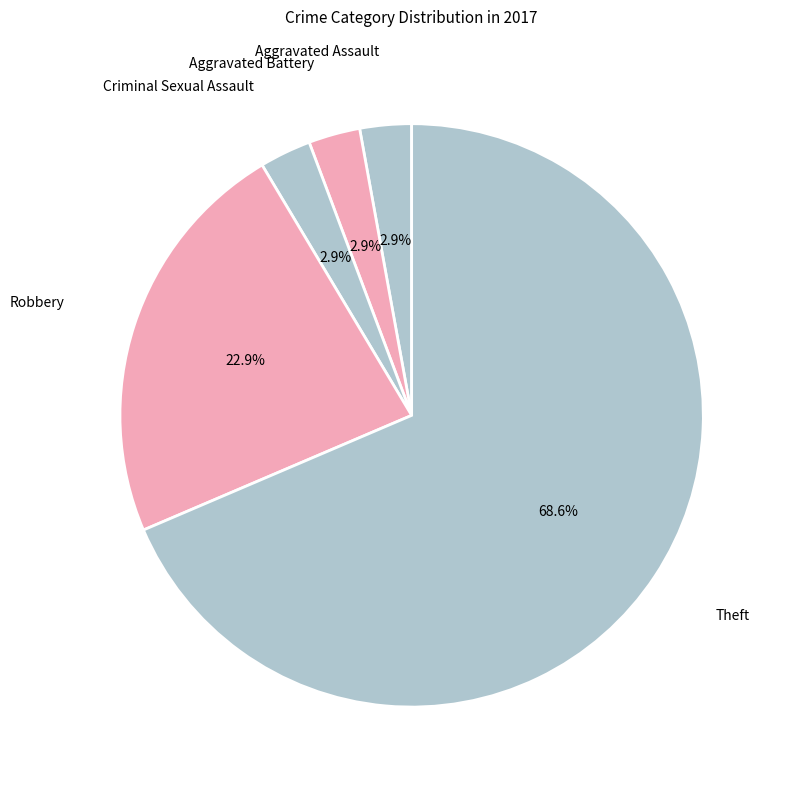

Is it true that Robbery is 29% of the pie?

False